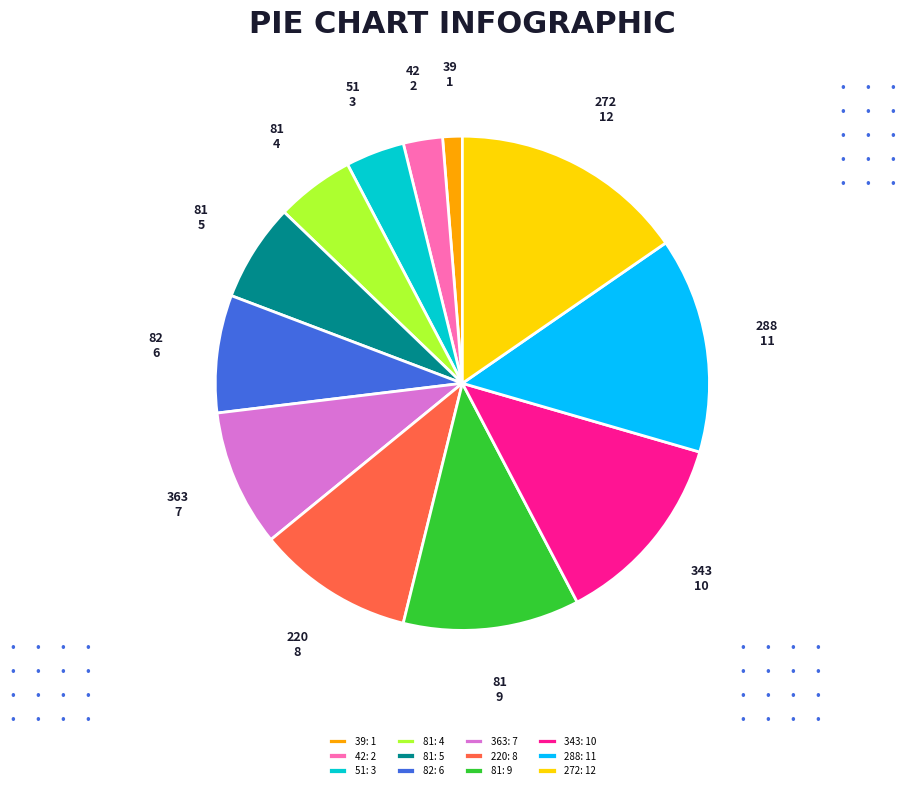

True or false: 363: 7 accounts for 1% of the total.

False